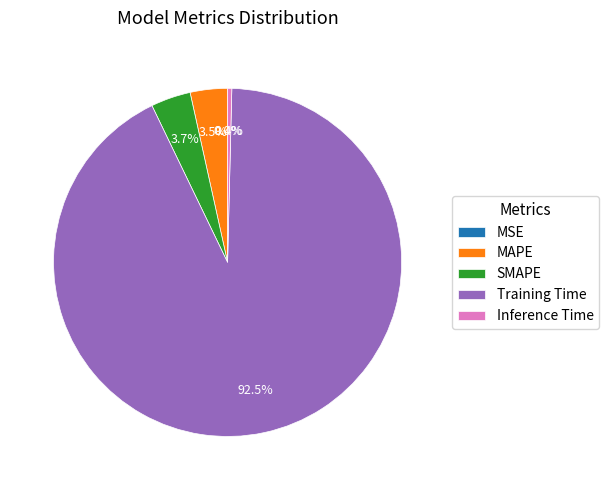

Which slice is the largest?

Training Time